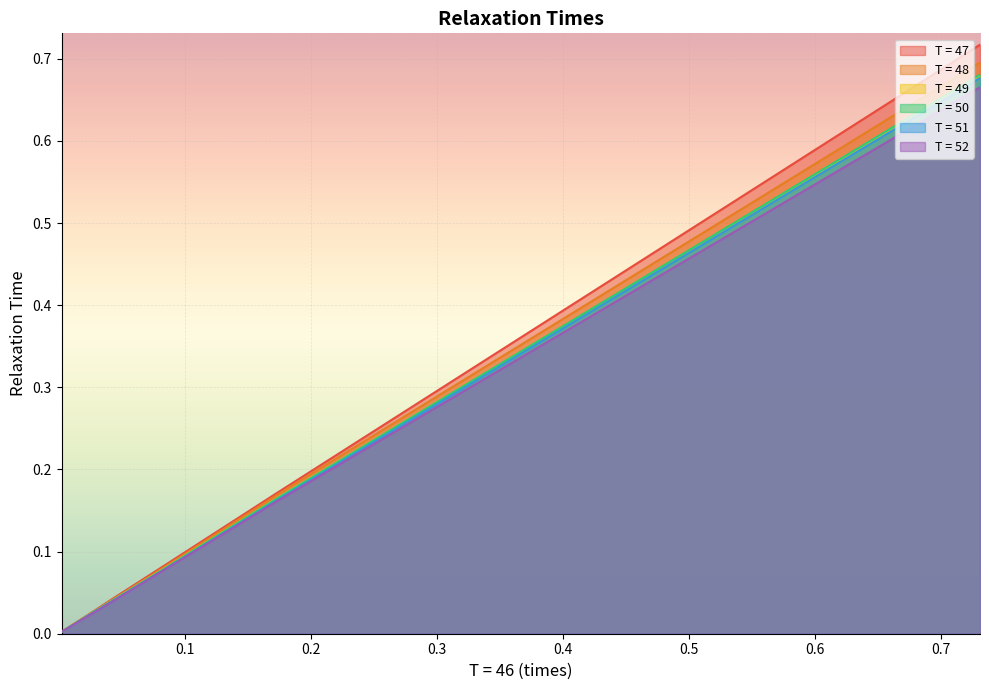

Is the value of T = 50 at 9 greater than the value of T = 49 at 0.1?

No